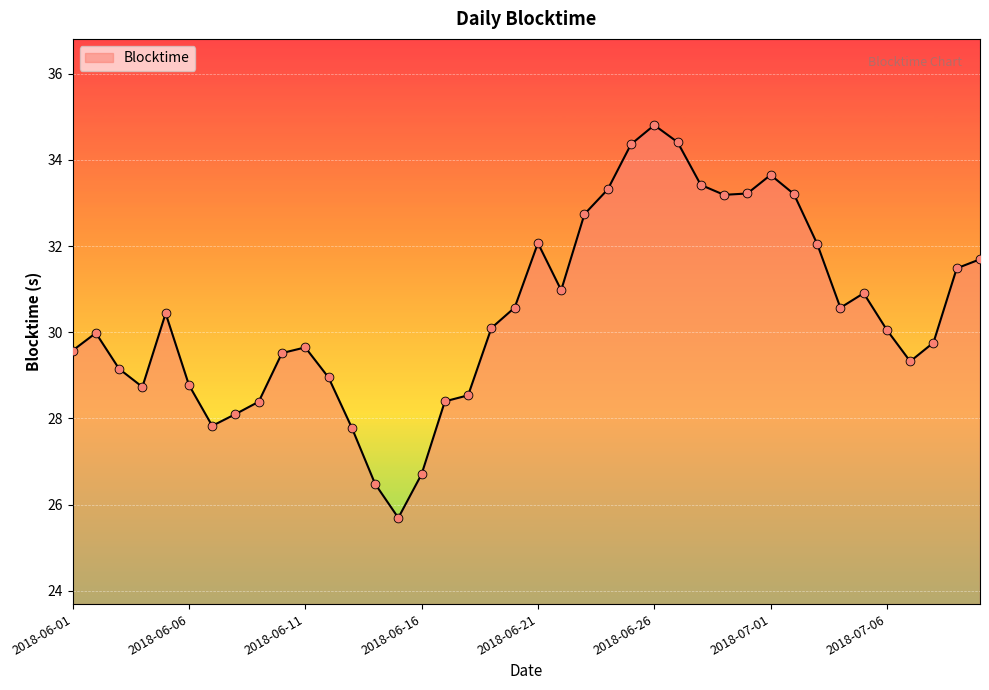

What is the greatest value displayed?

34.8